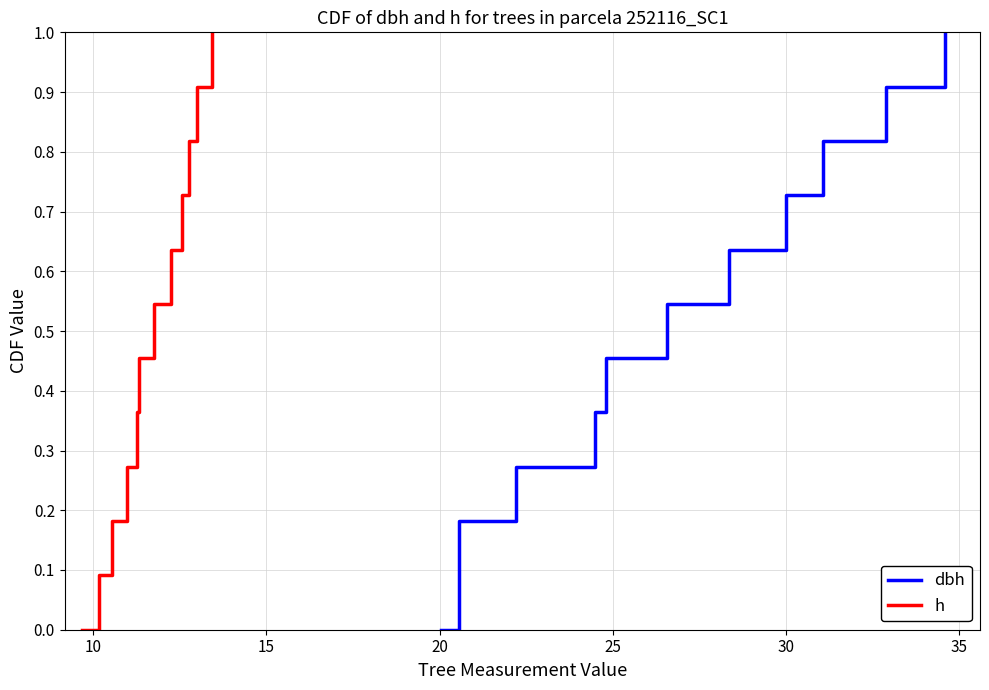

Is this an area chart (filled region under the line)?

No